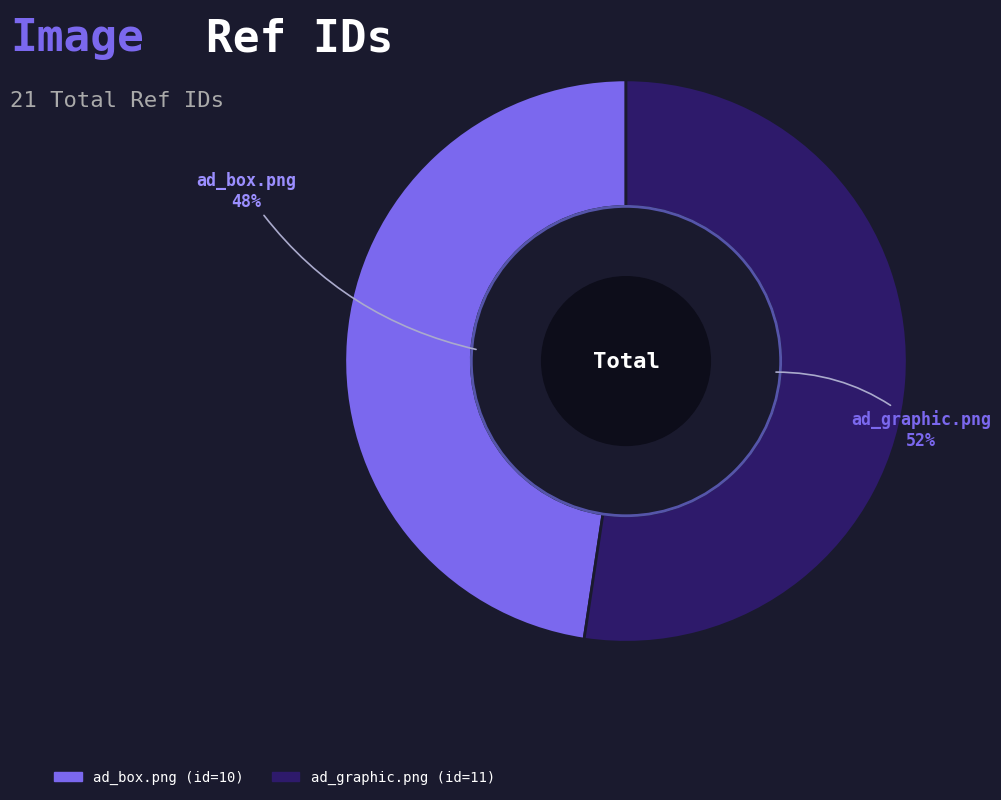

Which has a higher value, ad_graphic.png or ad_box.png?

ad_graphic.png